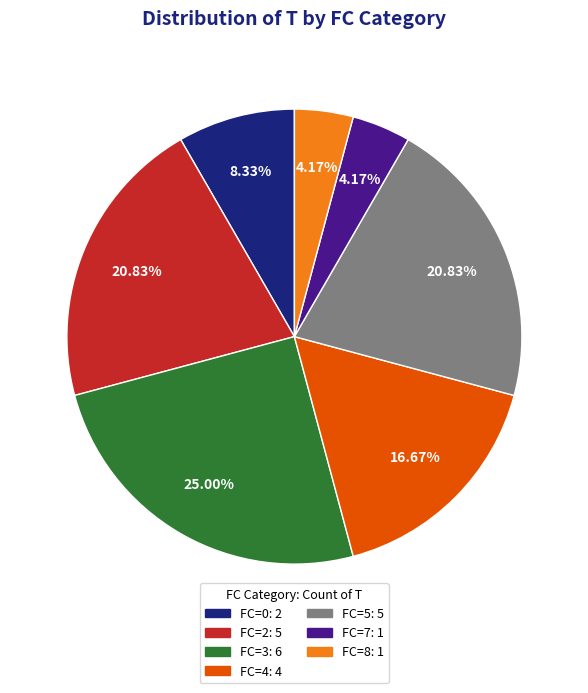

Does FC=3 account for over 50% of the chart?

No